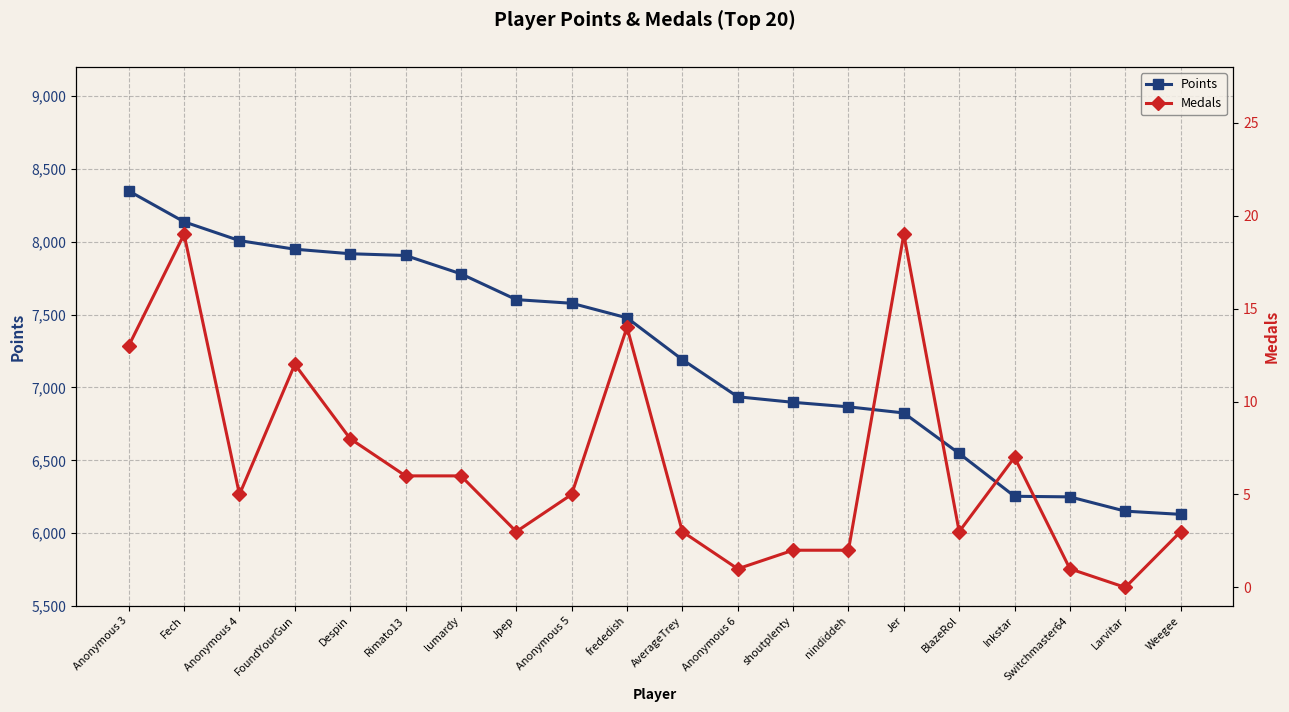

What is the difference between the maximum and minimum values in the Points series?

2220